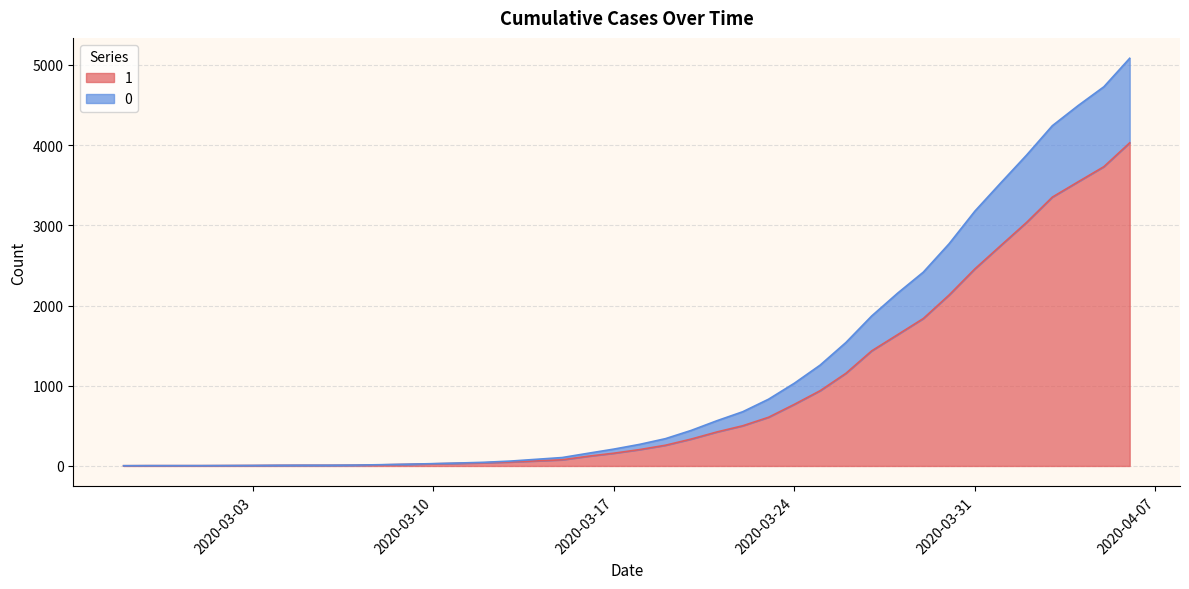

At which label does 0 first exceed 269?

2020-03-19